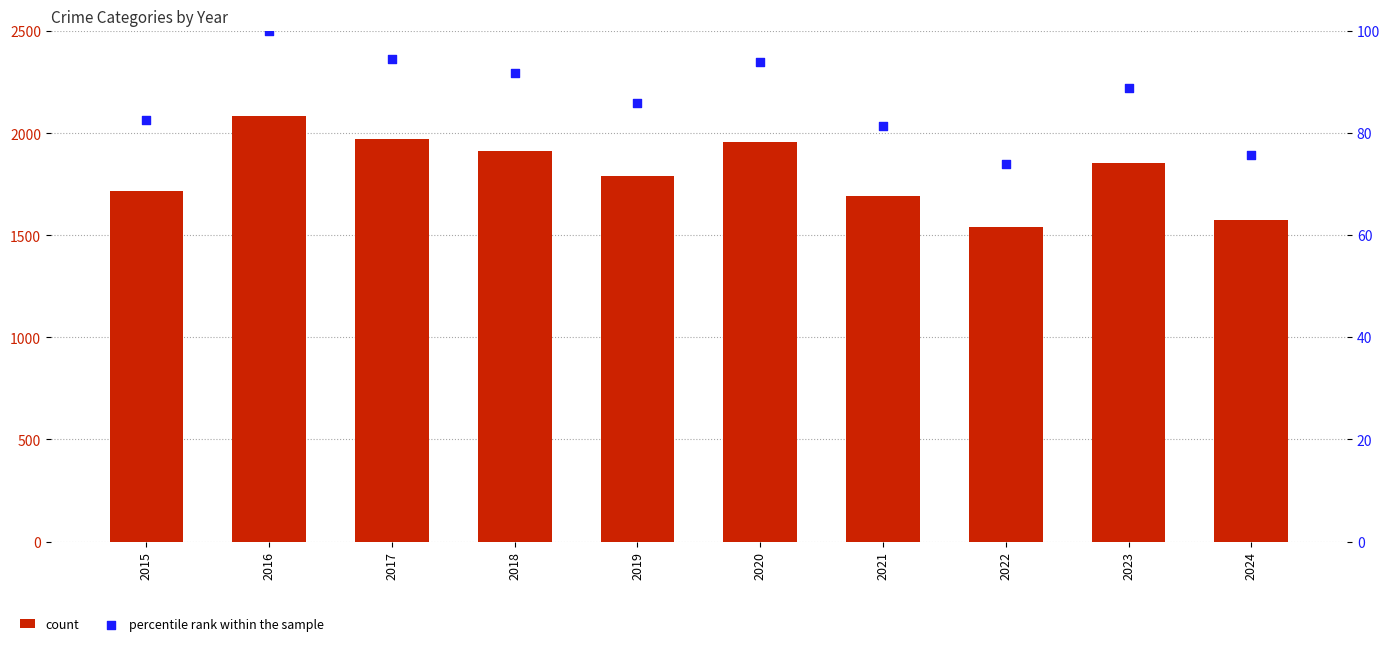

What are all the series names shown in the legend?

count, percentile rank within the sample